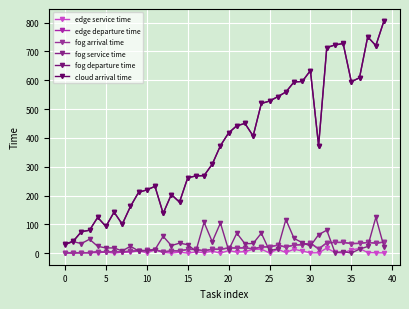

At how many categories does at least one series exceed 620?

7